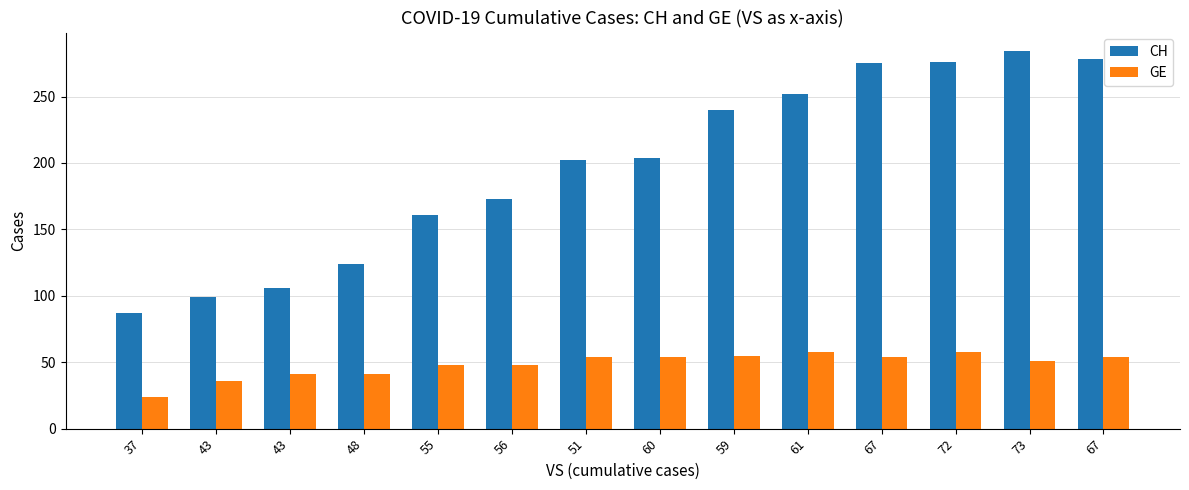

At how many categories does at least one series exceed 226?

6